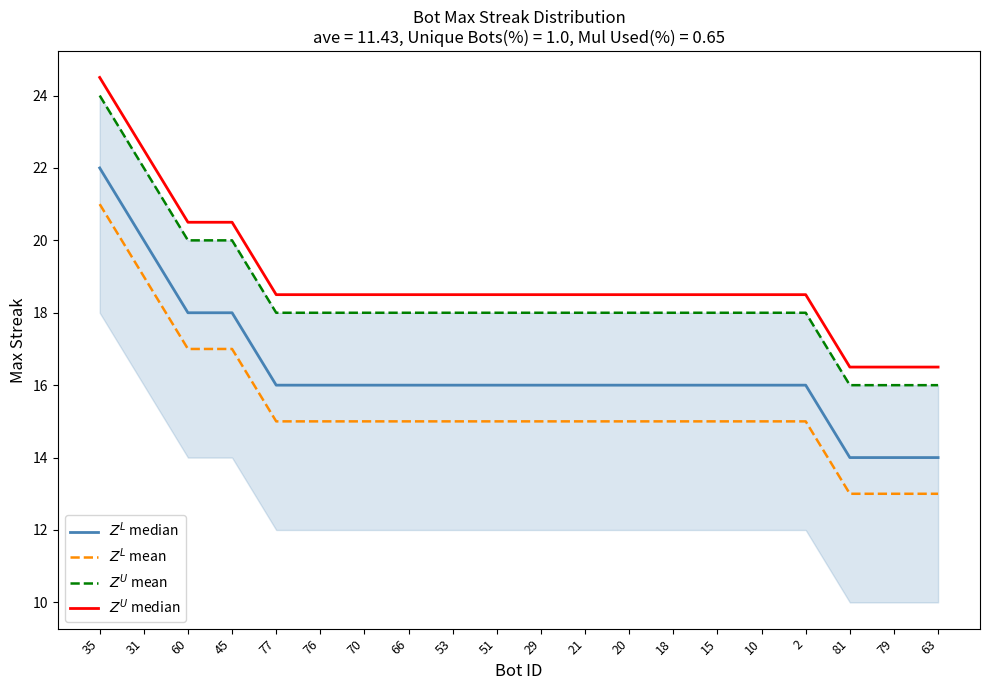

True or false: $Z^L$ median and $Z^U$ median intersect in this chart.

False